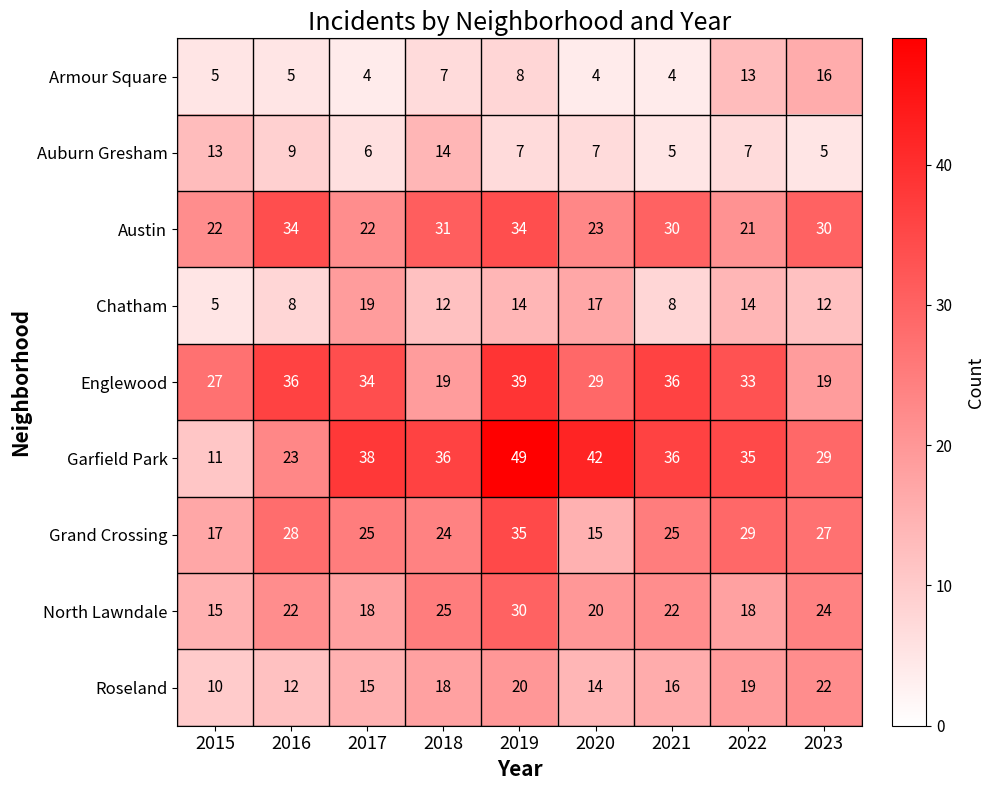

The Roseland series shows 24 at 2017. True or false?

False